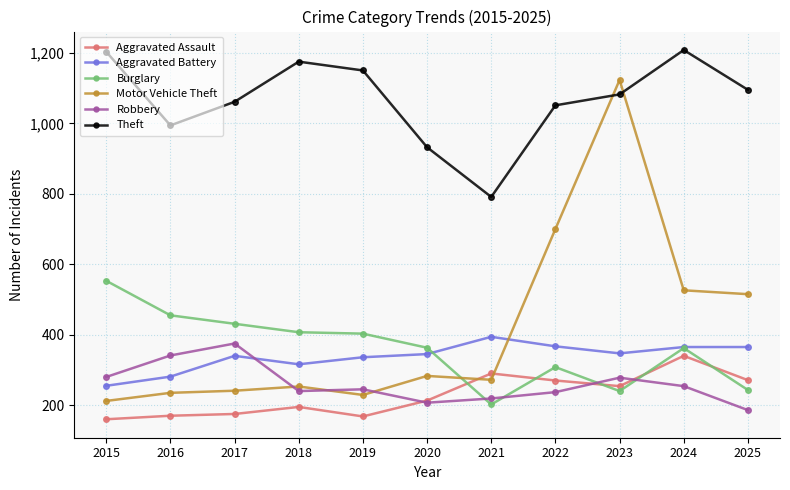

Where is the first local minimum for Theft?

2016